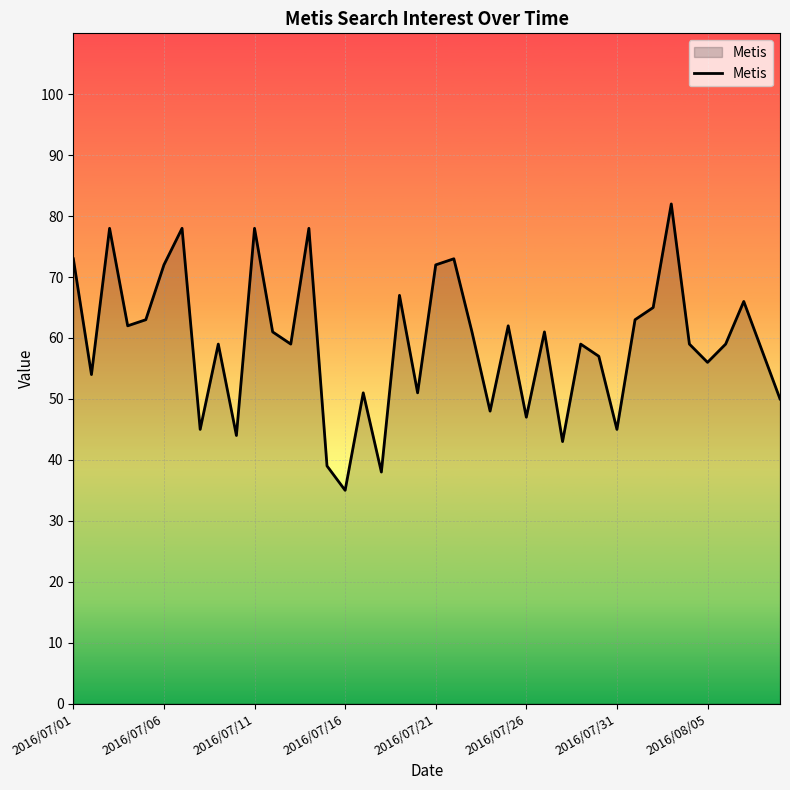

What is the difference between the maximum and minimum values?

47